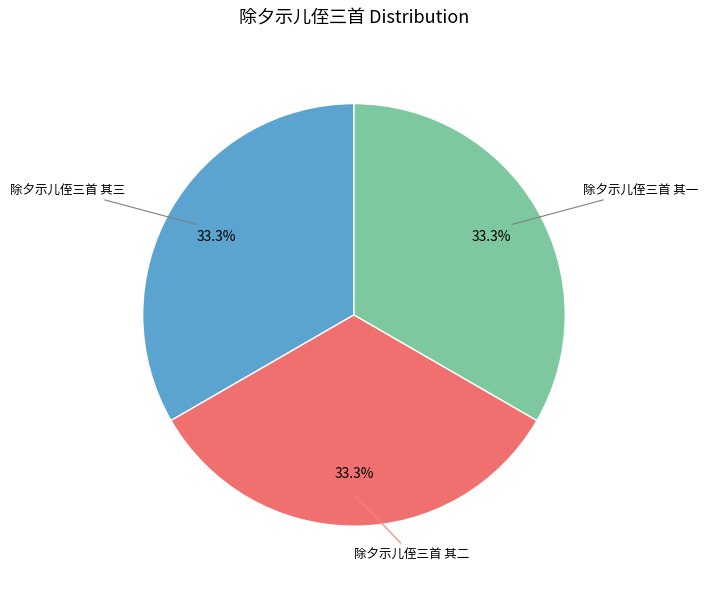

To the nearest percent, what portion does 除夕示儿侄三首 其一 represent?

33%